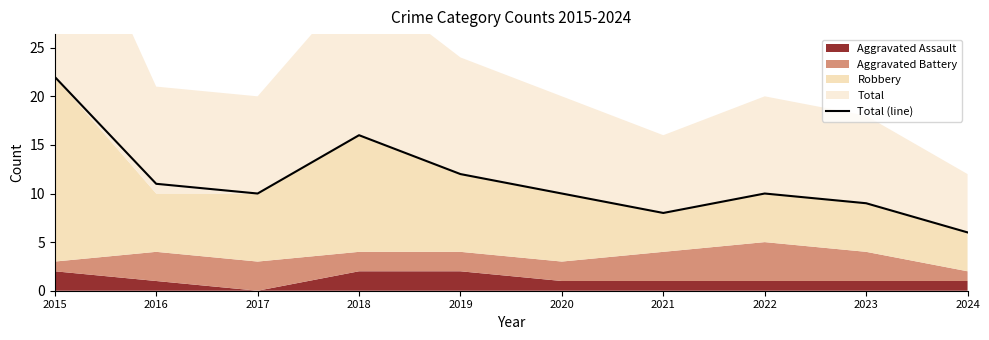

What is the change in value from 2019 to 2023?

-3